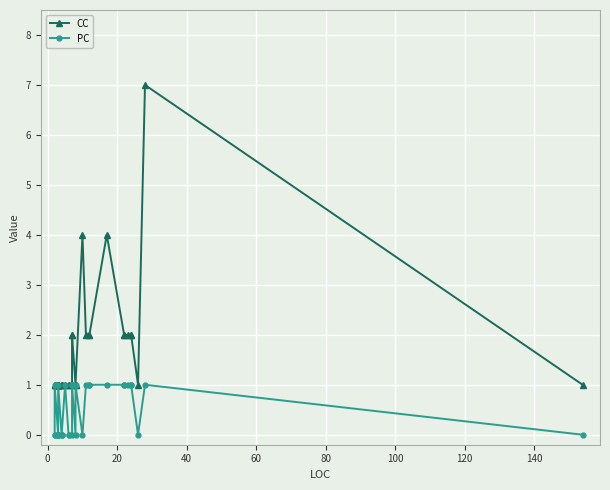

How many values in the CC series exceed 1?

13